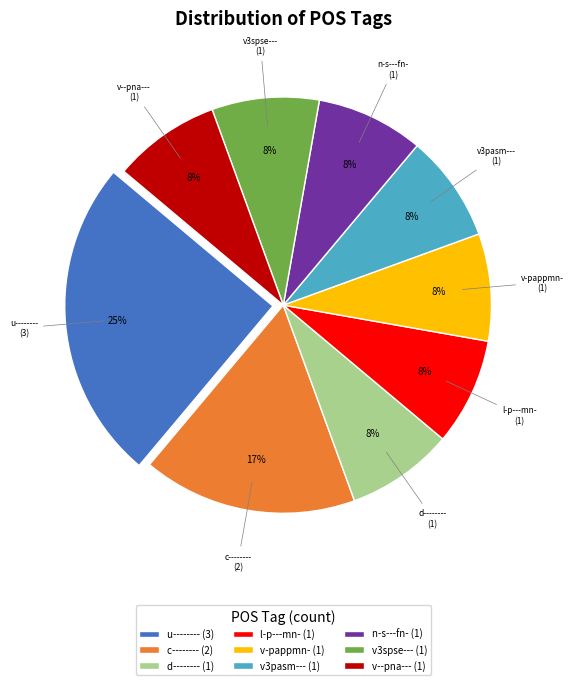

What is the largest slice in the pie chart?

u--------